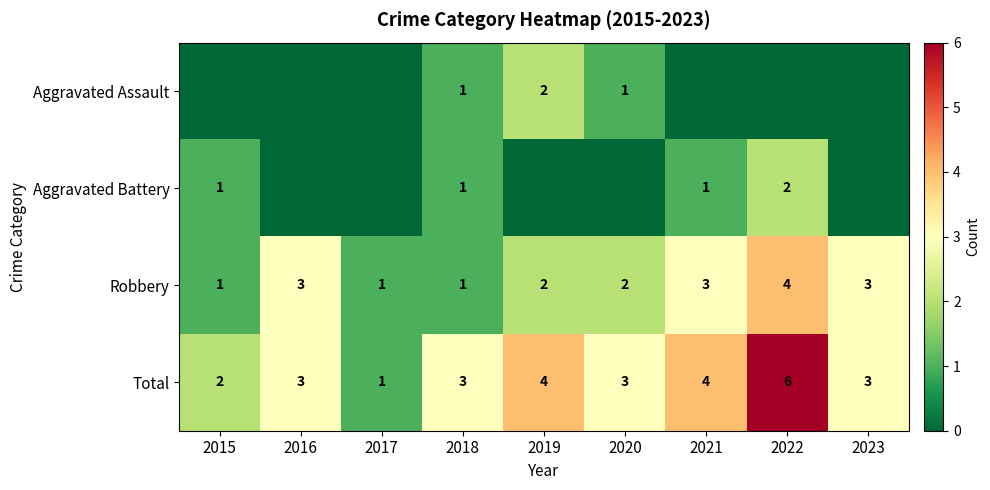

Between 2021 and 2023, which series saw the biggest shift?

Aggravated Battery